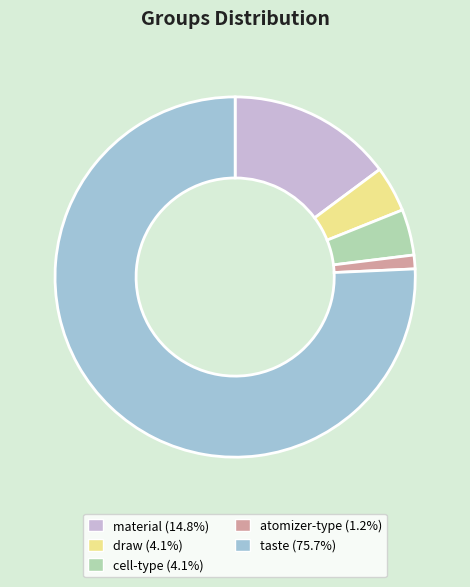

The taste slice represents 87% of the pie. True or false?

False